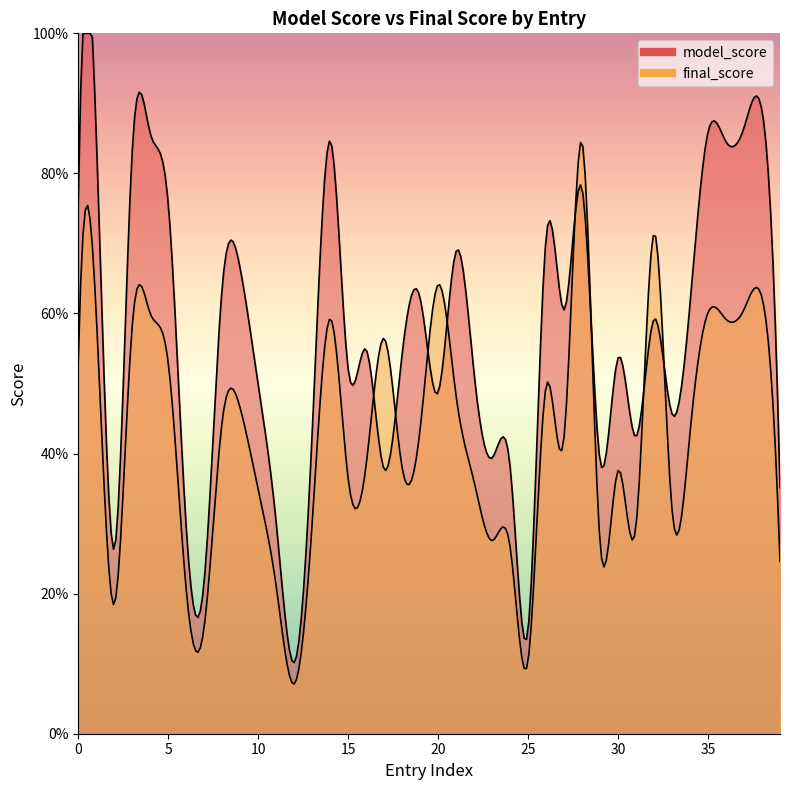

Rank the series by their average value, from lowest to highest.

final_score, model_score